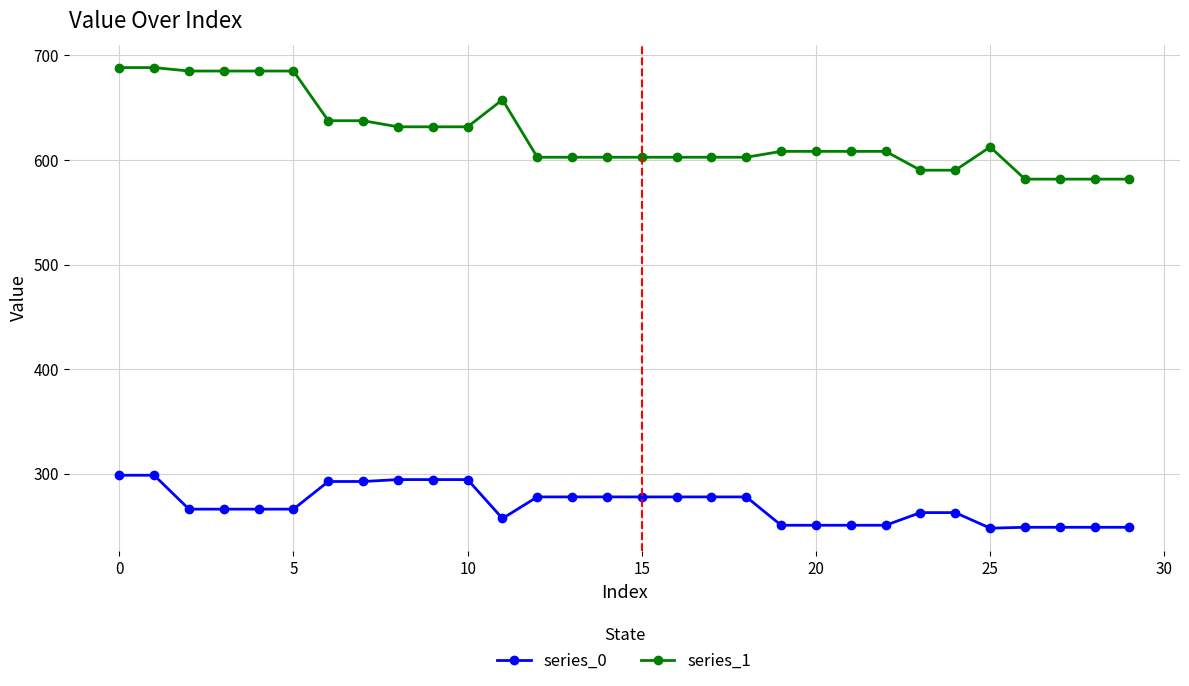

True or false: series_1 and series_0 cross at least once.

False